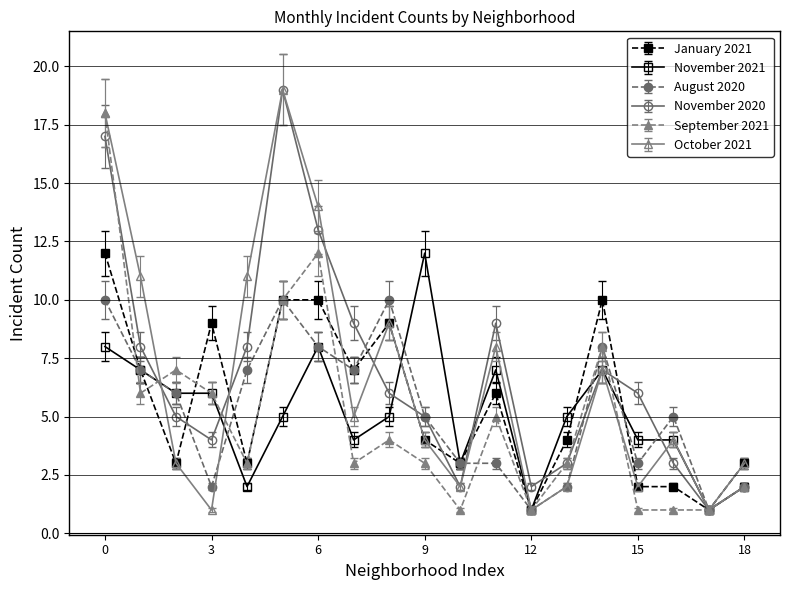

What is the value of the January 2021 point at the 2nd from the left?

7